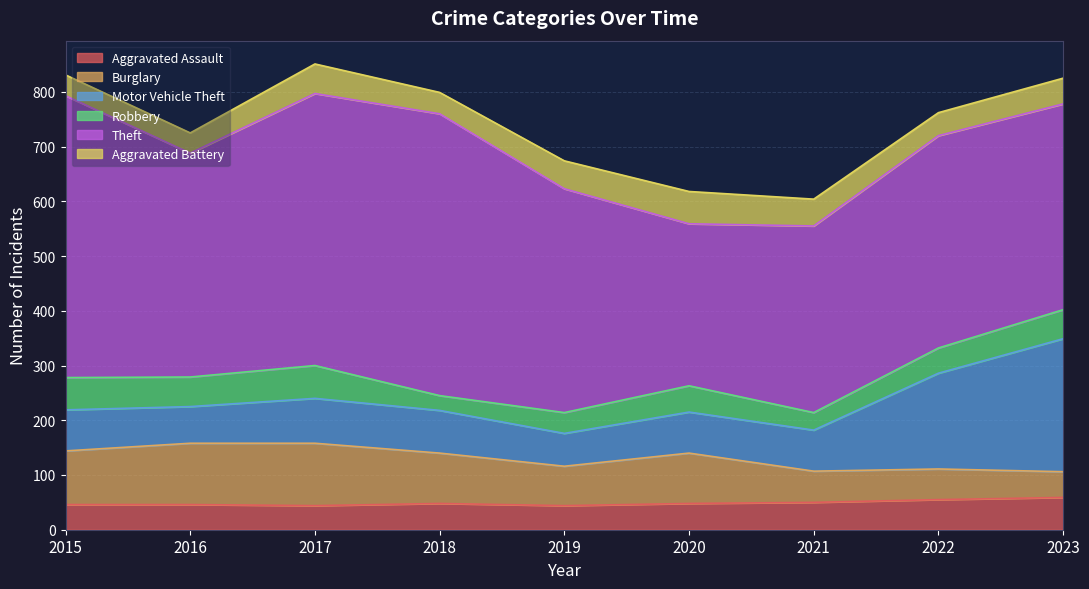

What is the spread (max minus min) of values at 2020?

248